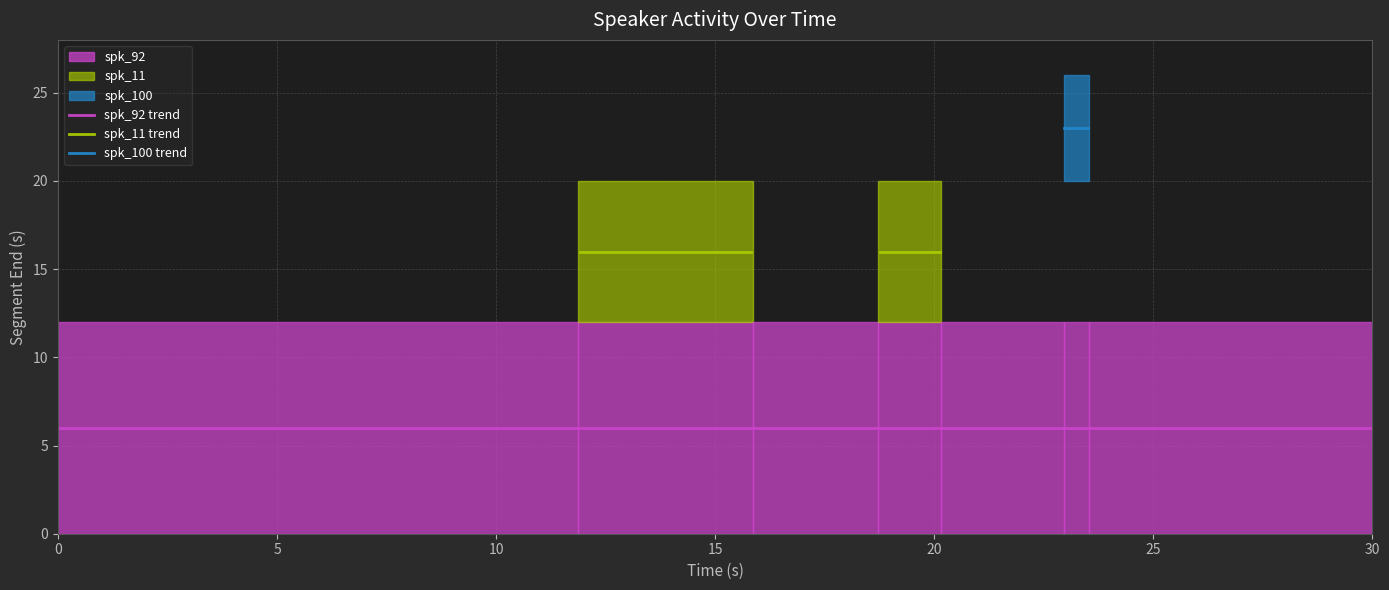

How many categories are shown in the chart?

7